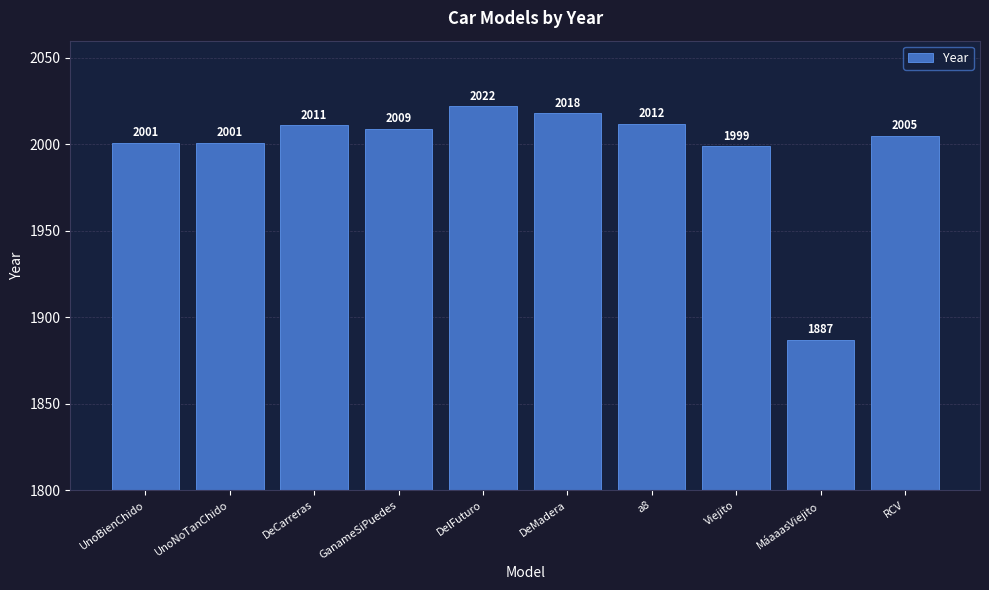

How many series are shown in this chart?

1